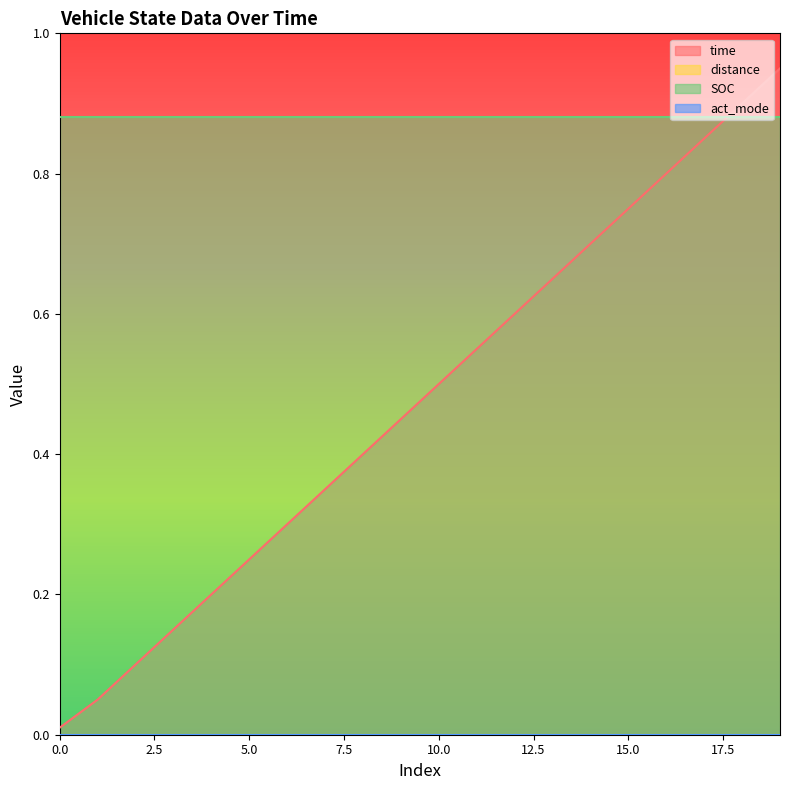

True or false: act_mode has more than 1 points higher than both neighbors.

False